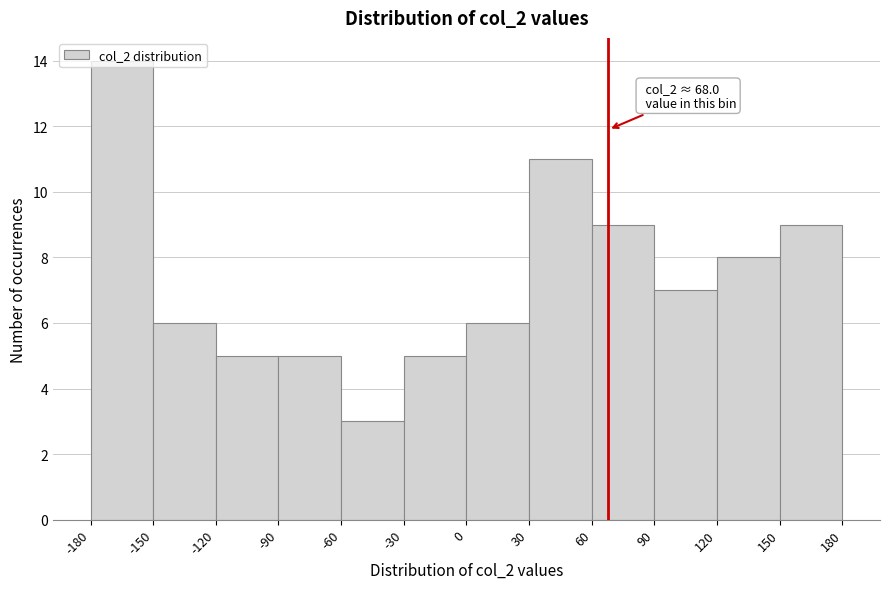

Over which range of the x-axis is the bar tallest?

-180 to -150